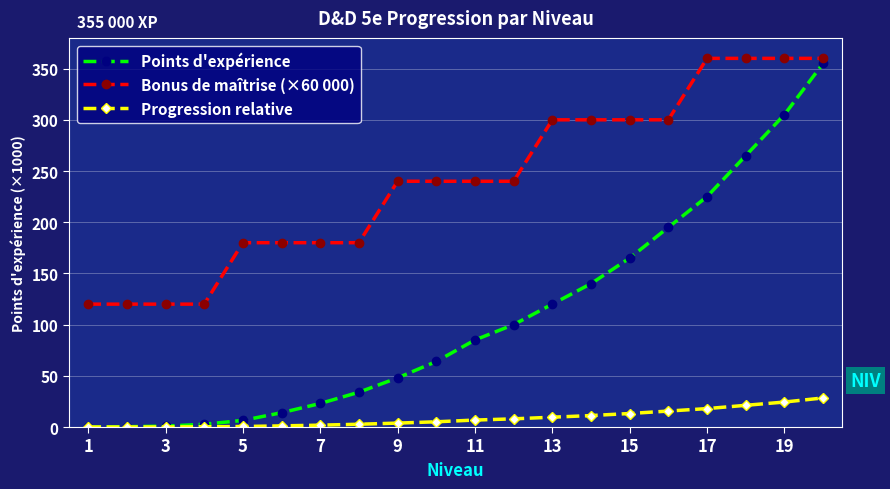

Is this an area chart (filled region under the line)?

No